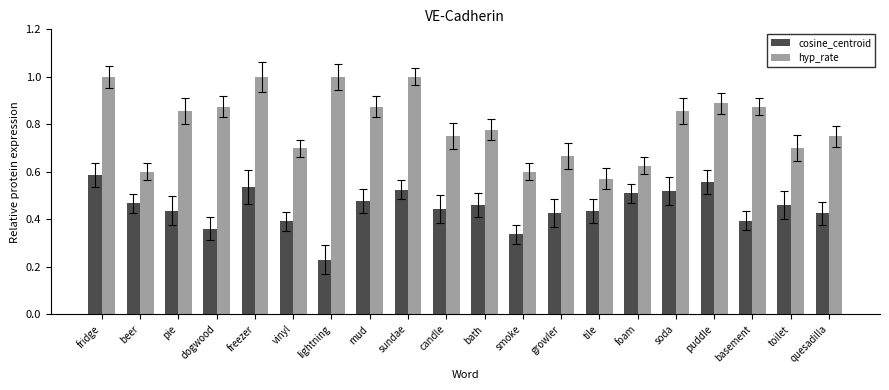

Which category has the lowest value in the hyp_rate series?

tile